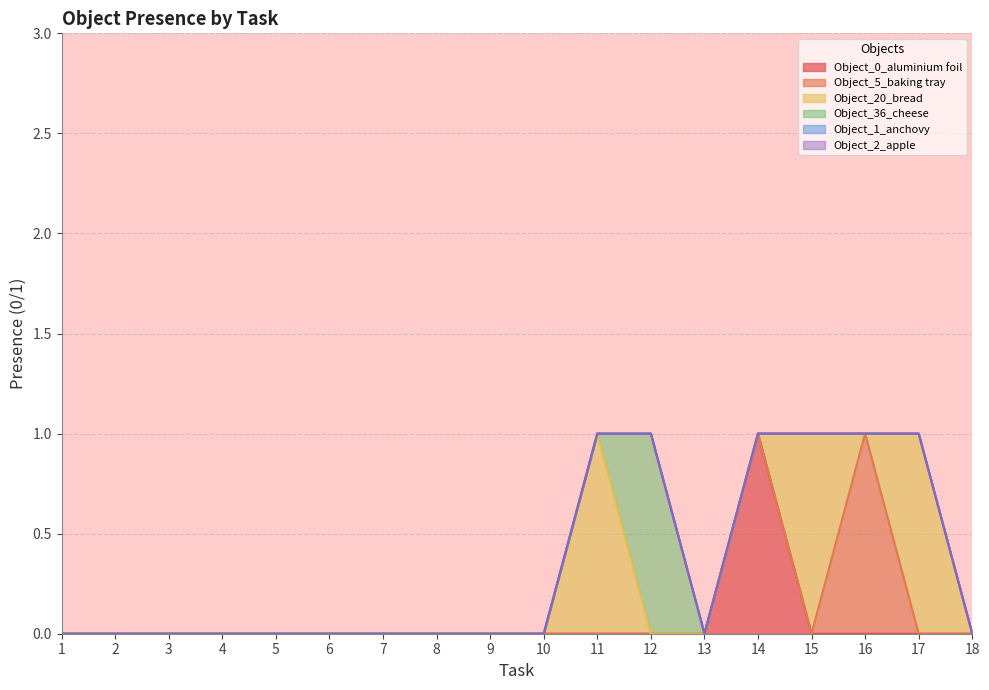

How many lines are shown in the chart?

6